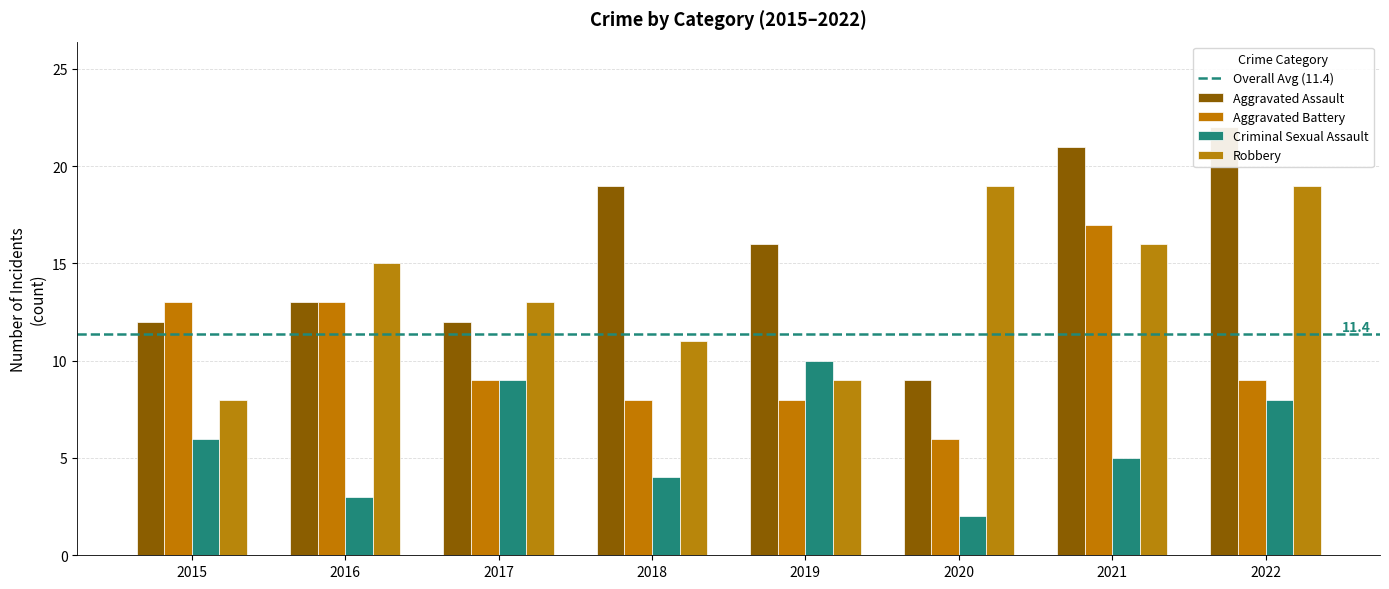

The value of Aggravated Assault at 2021 is 21. True or false?

True